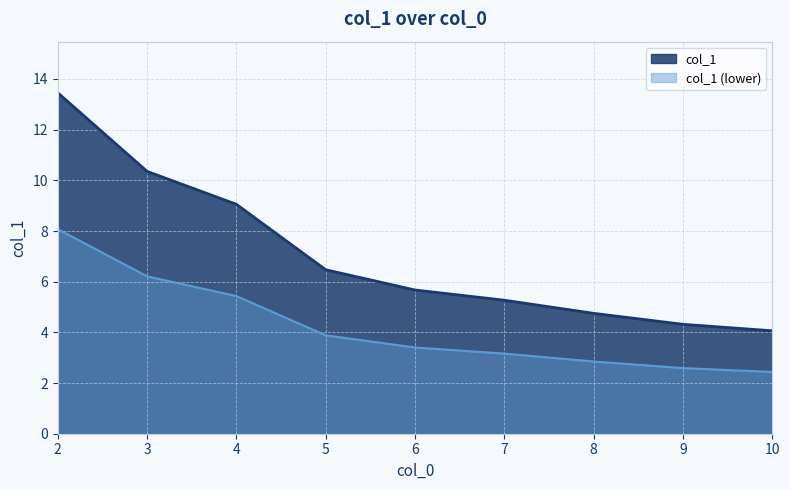

Which has a higher value, 2 or 3?

2